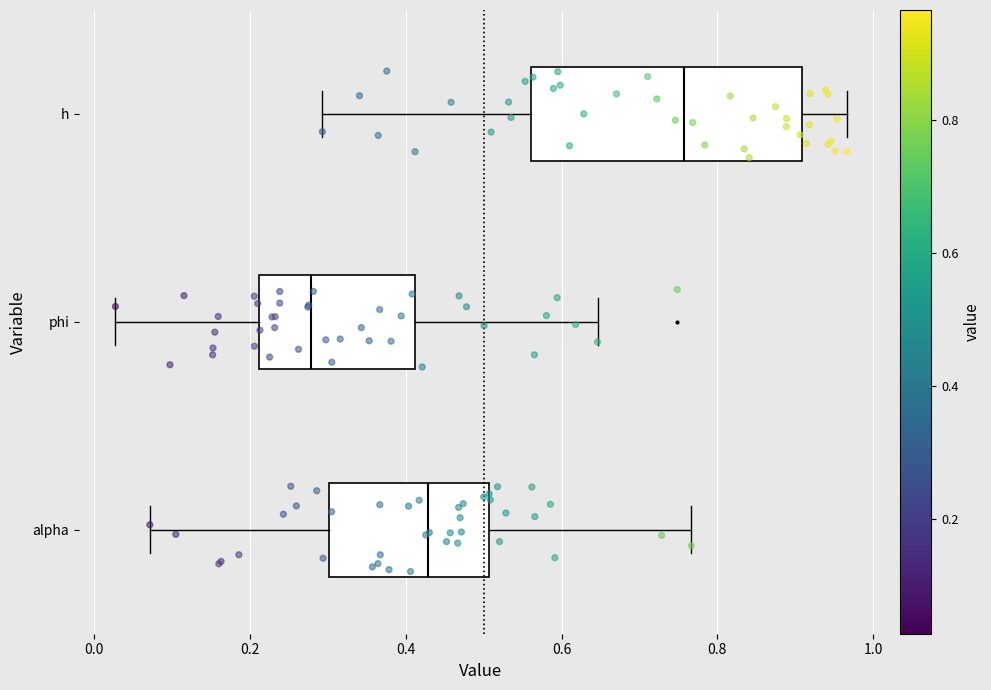

Where does the median line of the box for alpha sit on the x-axis? The values are not printed on the chart, so give them approximately, as read against the axis.

0.42